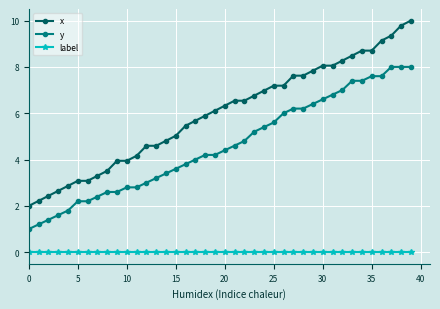

Rank the series by their average value, from highest to lowest.

x, y, label